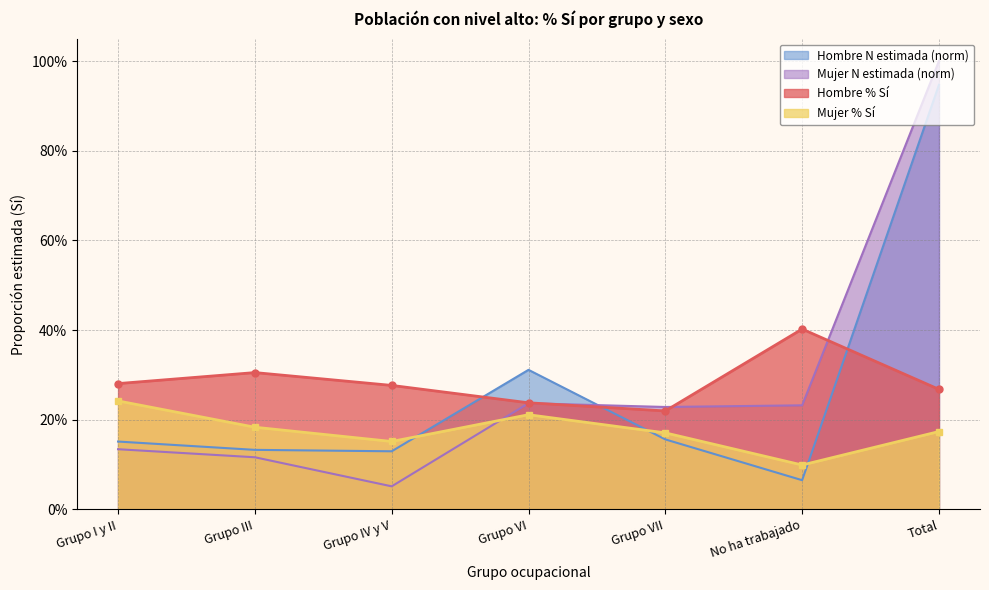

What are all the series names shown in the legend?

Hombre N estimada (norm), Mujer N estimada (norm), Hombre % Sí, Mujer % Sí